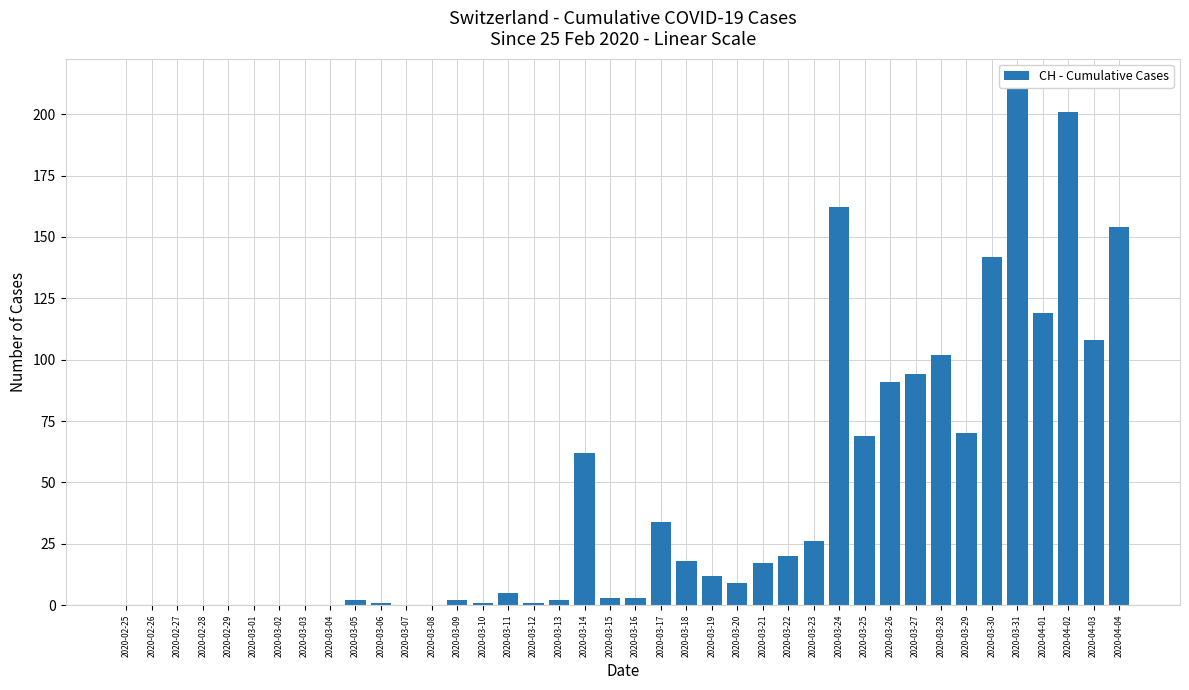

List the labels in order of value, largest first.

2020-03-31, 2020-04-02, 2020-03-24, 2020-04-04, 2020-03-30, 2020-04-01, 2020-04-03, 2020-03-28, 2020-03-27, 2020-03-26, 2020-03-29, 2020-03-25, 2020-03-14, 2020-03-17, 2020-03-23, 2020-03-22, 2020-03-18, 2020-03-21, 2020-03-19, 2020-03-20, 2020-03-11, 2020-03-15, 2020-03-16, 2020-03-05, 2020-03-09, 2020-03-13, 2020-03-06, 2020-03-10, 2020-03-12, 2020-02-25, 2020-02-26, 2020-02-27, 2020-02-28, 2020-02-29, 2020-03-01, 2020-03-02, 2020-03-03, 2020-03-04, 2020-03-07, 2020-03-08